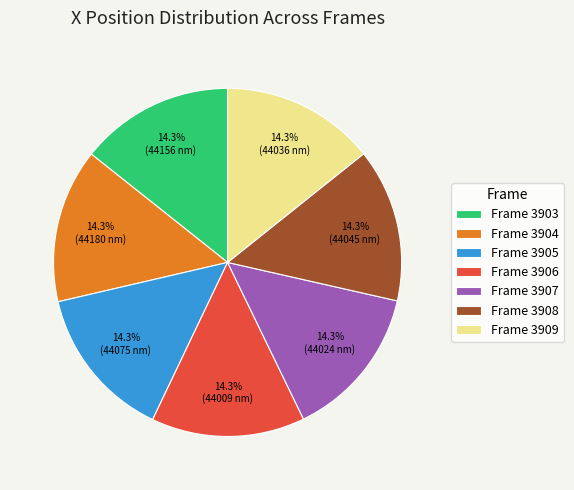

What is the ratio of the value at Frame 3905 to the value at Frame 3903?

1.0